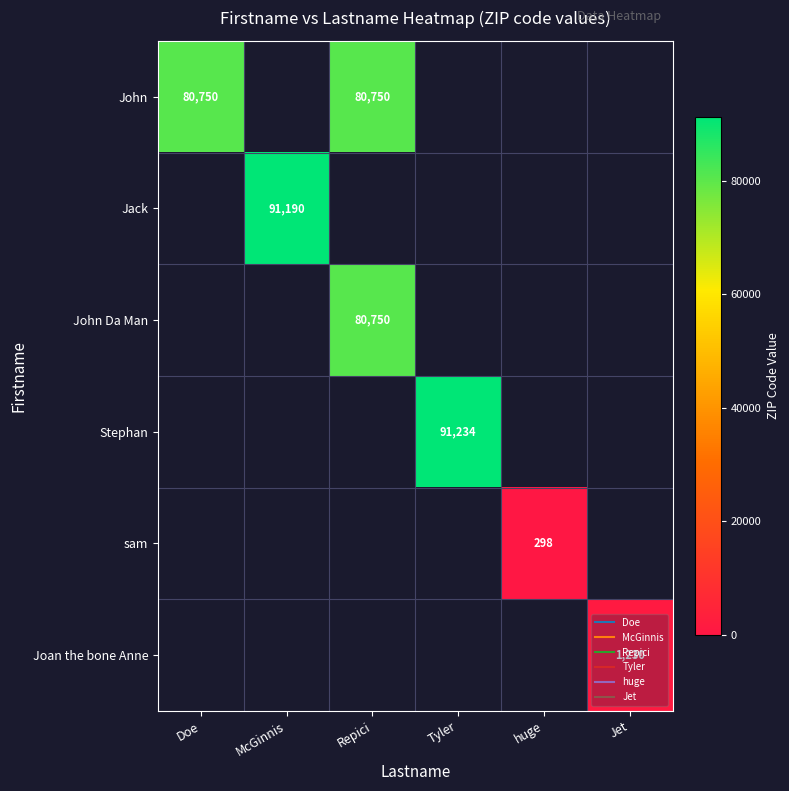

At how many categories does at least one series exceed 26577?

4